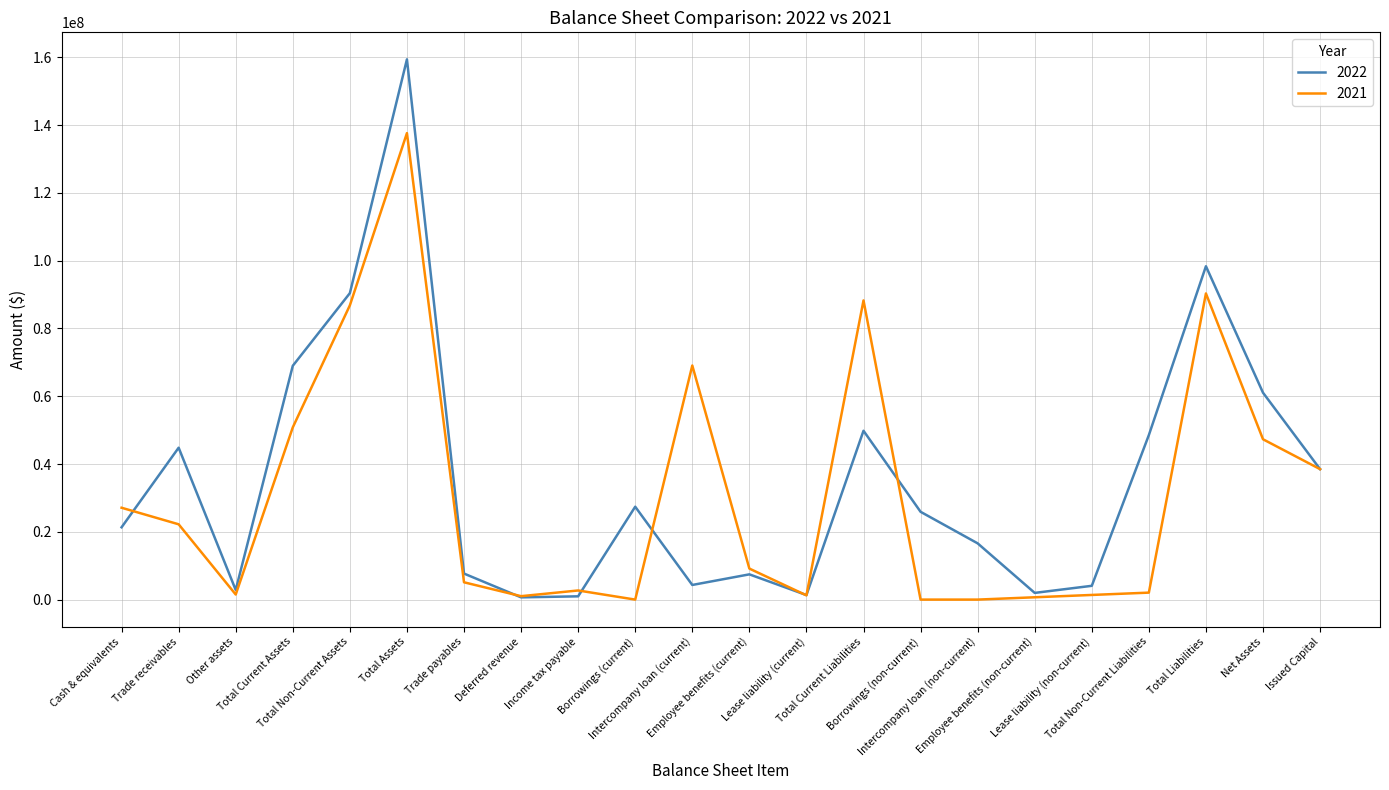

Which series changed the most between Lease liability (non-current) and Issued Capital?

2021